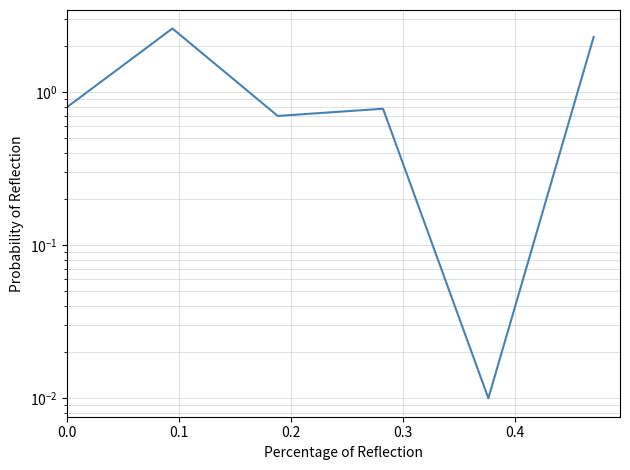

How many points are higher than both their immediate neighbors (excluding endpoints)?

2